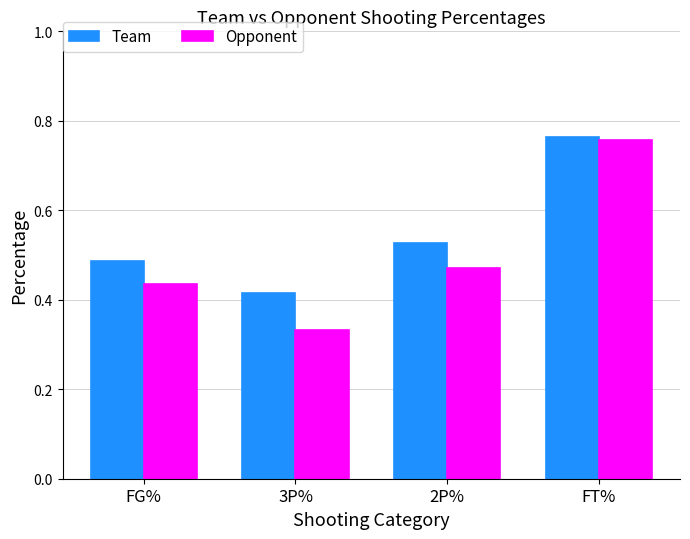

The Team series shows 0.8 at FG%. True or false?

False